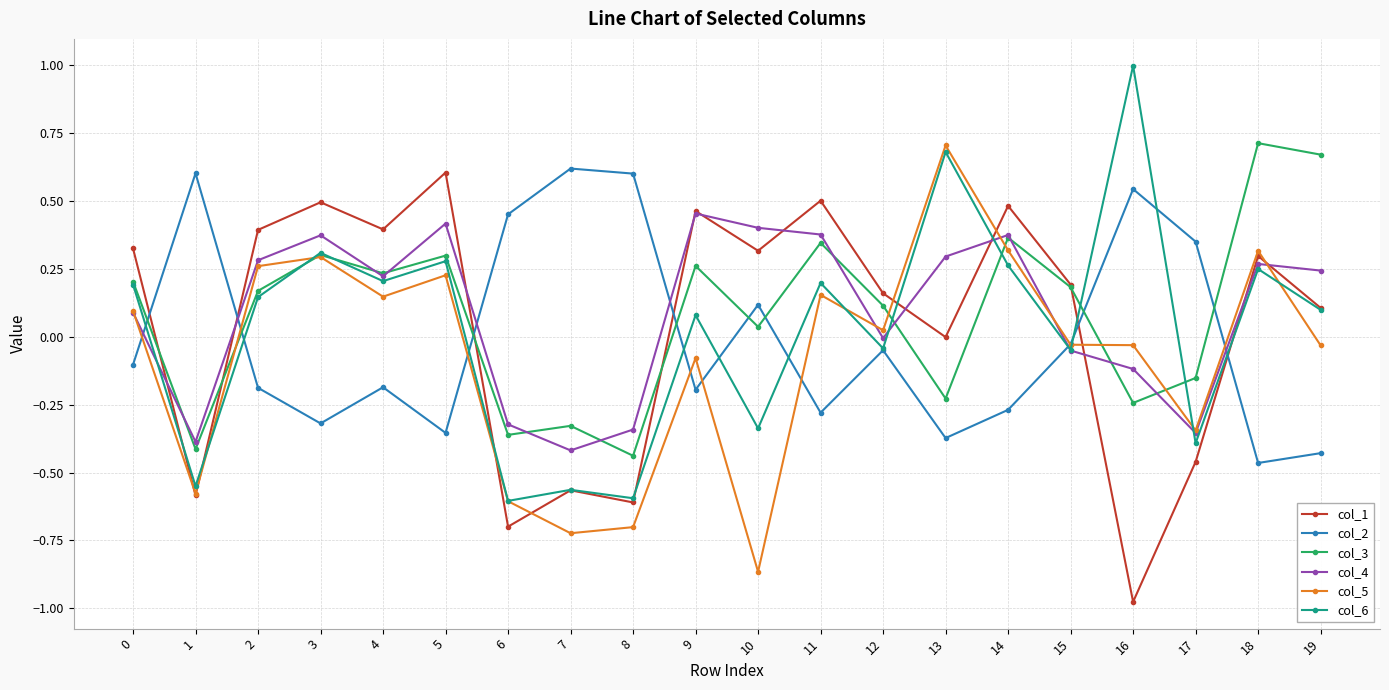

True or false: col_4 has more than 1 points higher than both neighbors.

True